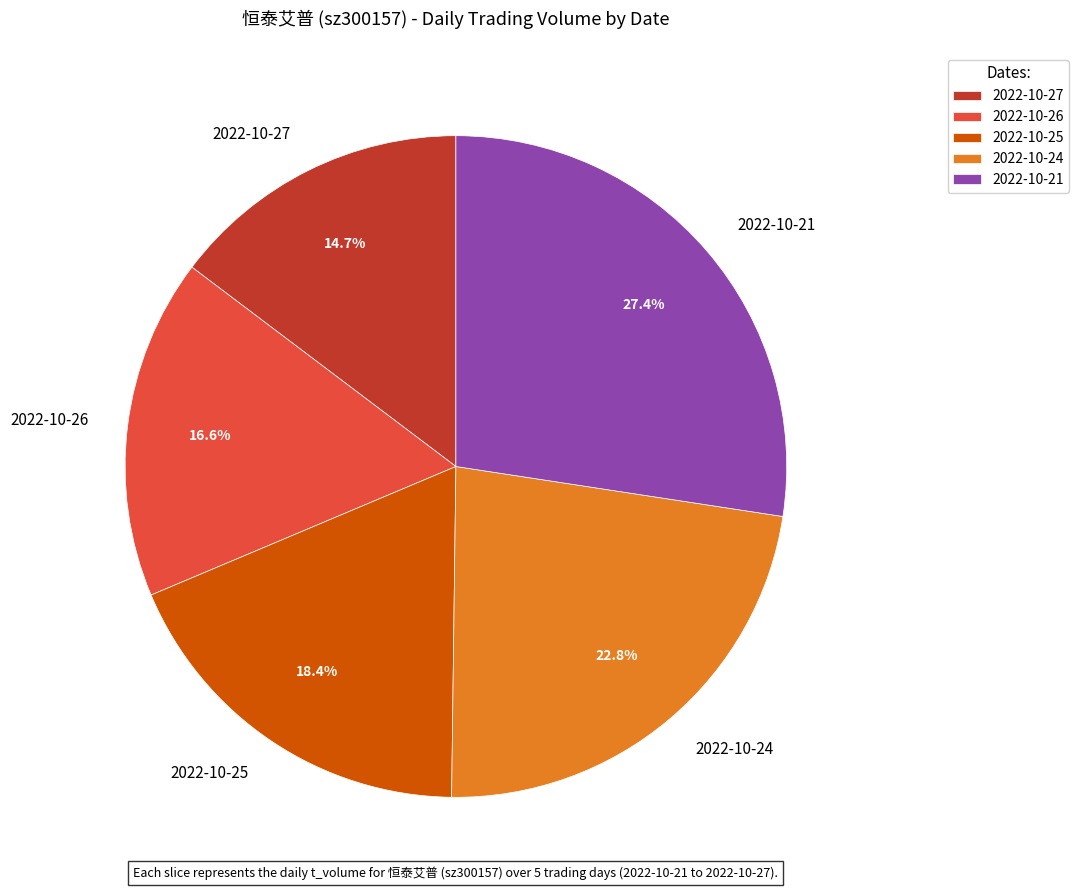

Does 2022-10-25 represent more than half of the total?

No